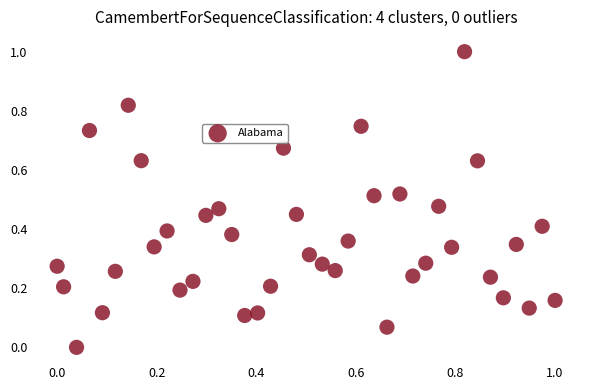

What is the range of X values (max minus min)?

1.0